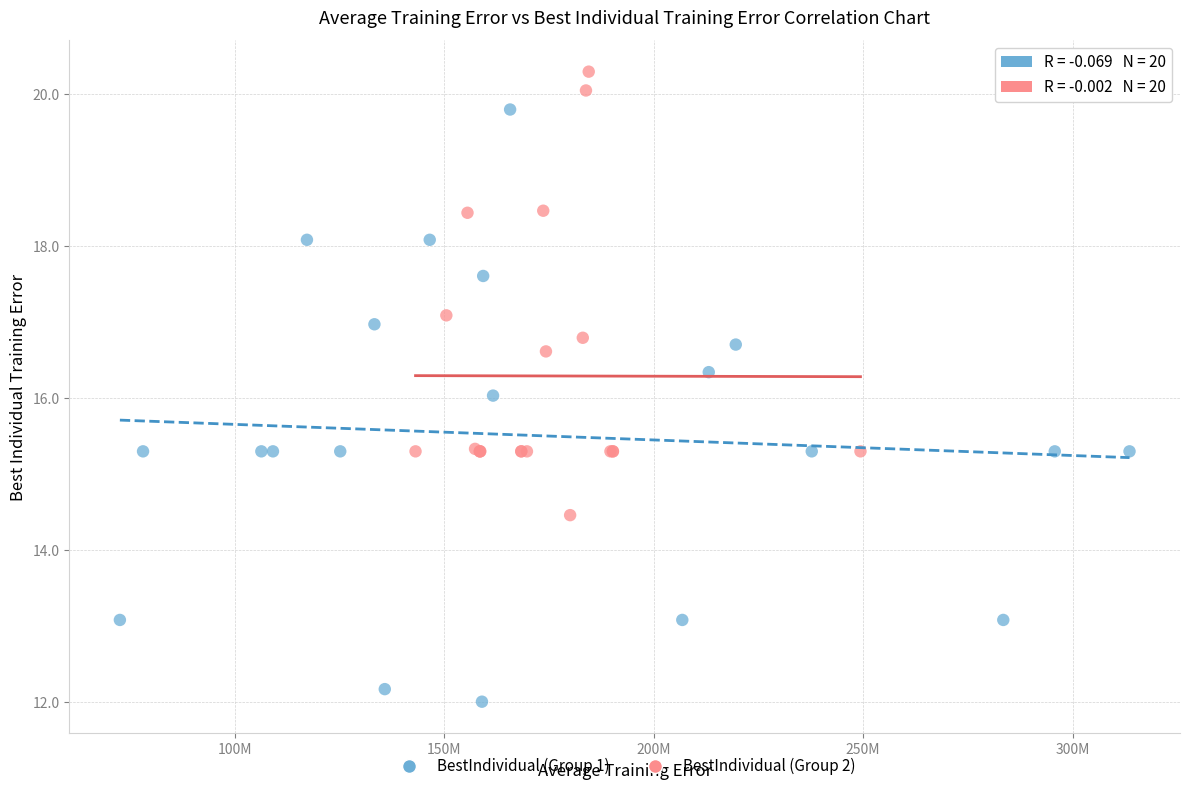

Which series has the largest Y range (max minus min)?

BestIndividual (Group 1)